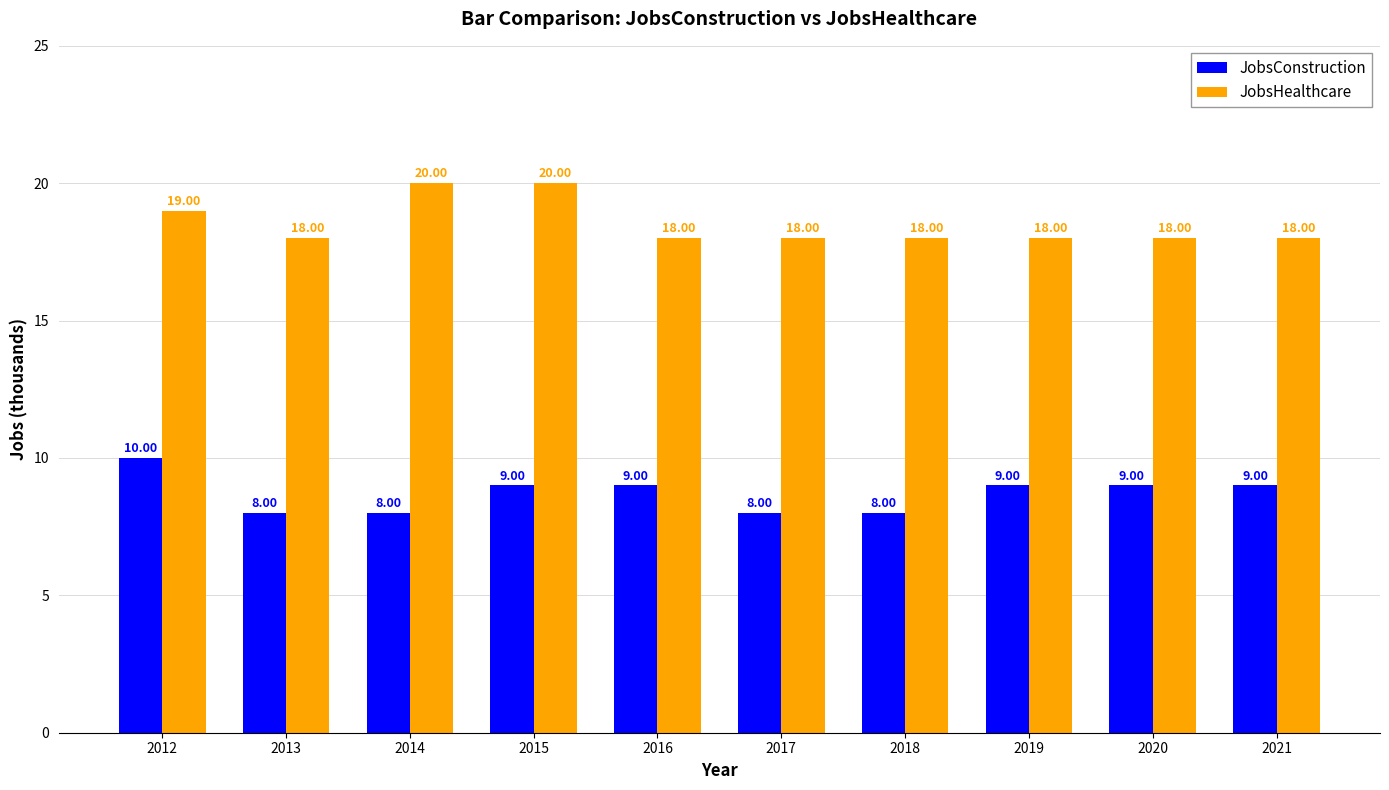

The value of JobsConstruction at 2018 is 8. True or false?

True